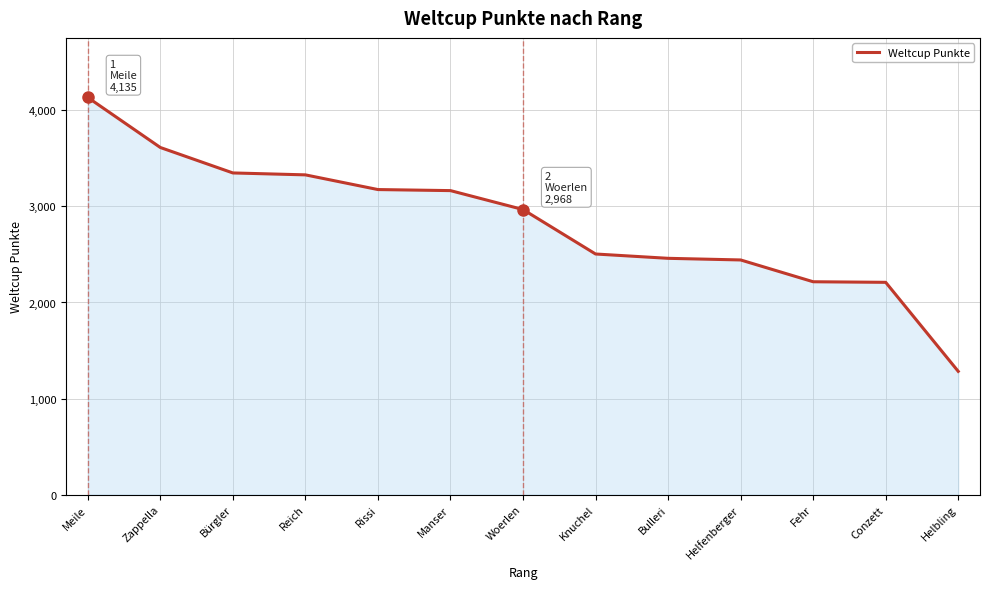

What is the difference between the values at Helbling and Bulleri?

1177